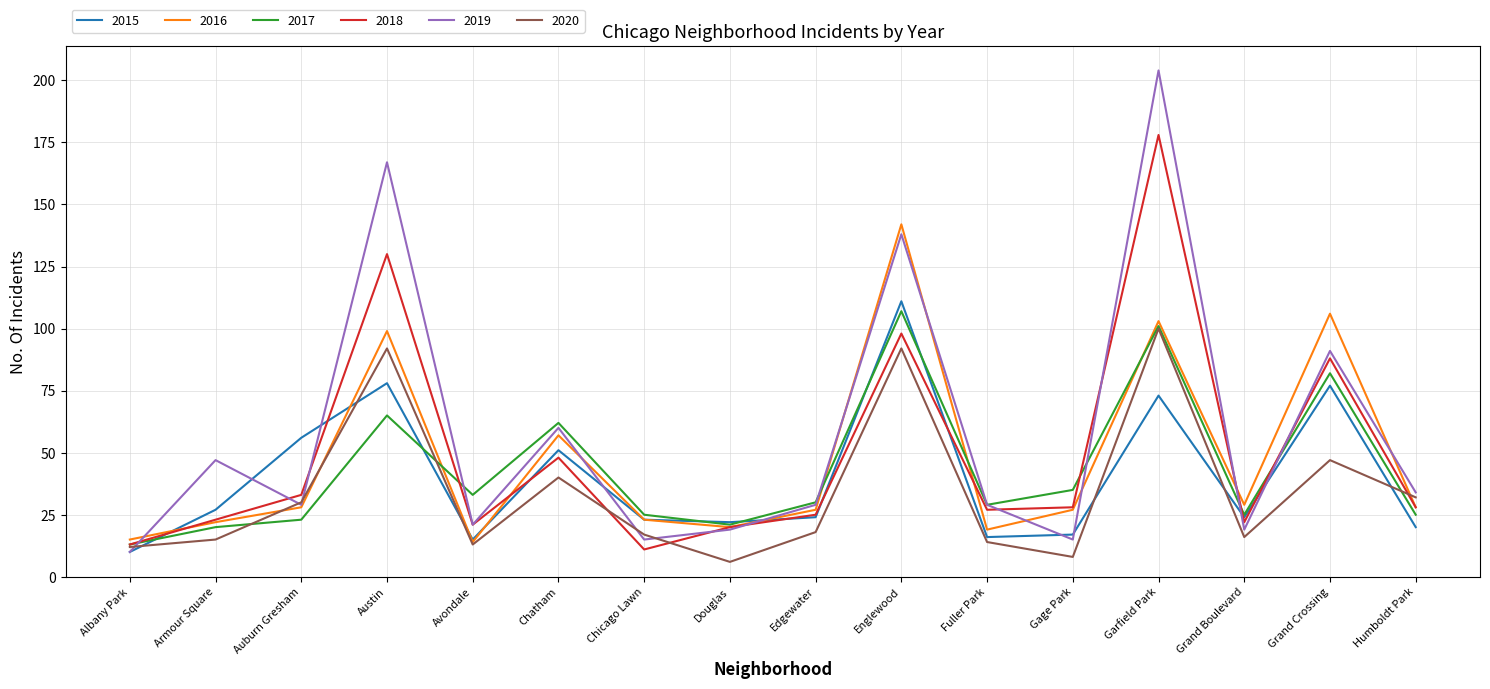

Is the value of 2017 at Austin greater than the value of 2020 at Englewood?

No